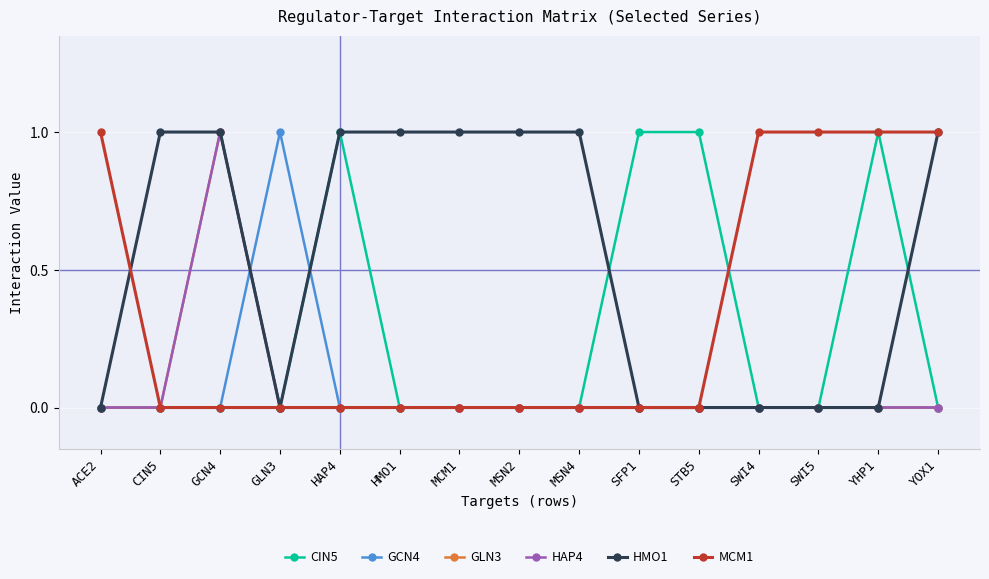

Does the chart have visible grid lines?

Yes